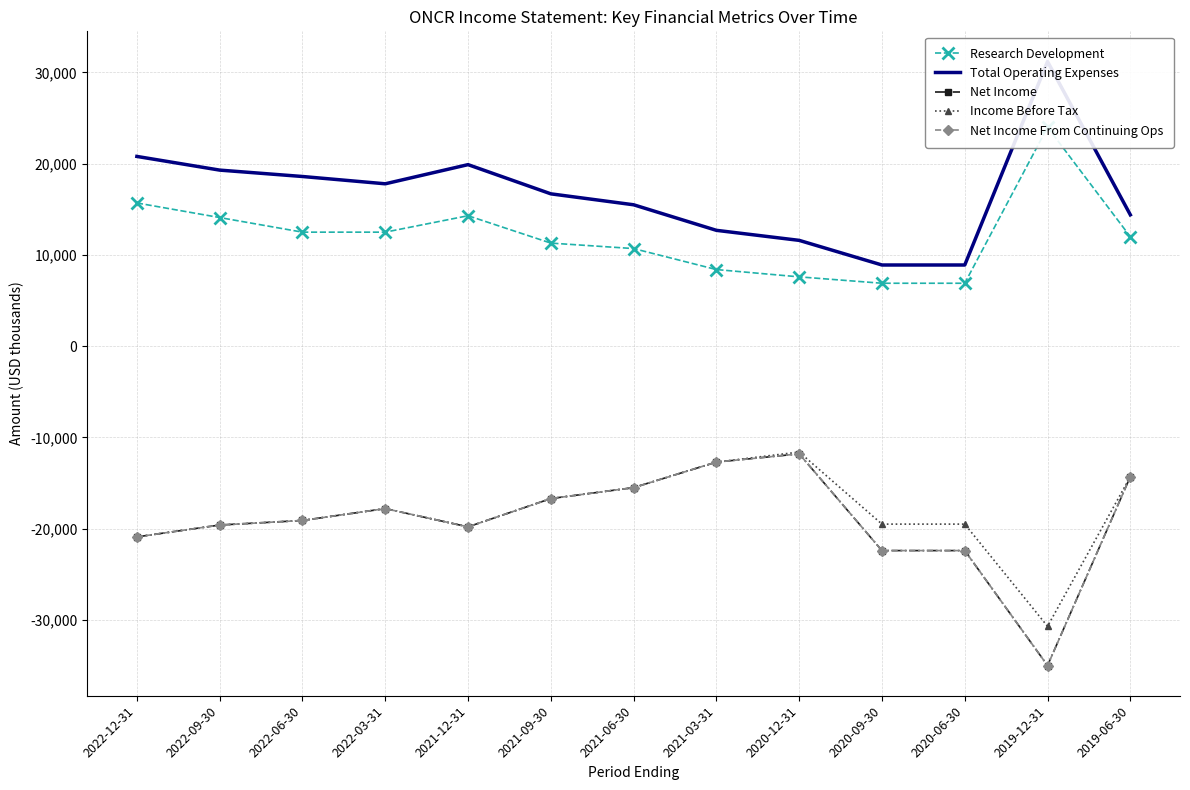

The Net Income series shows -19600 at 2022-09-30. True or false?

True